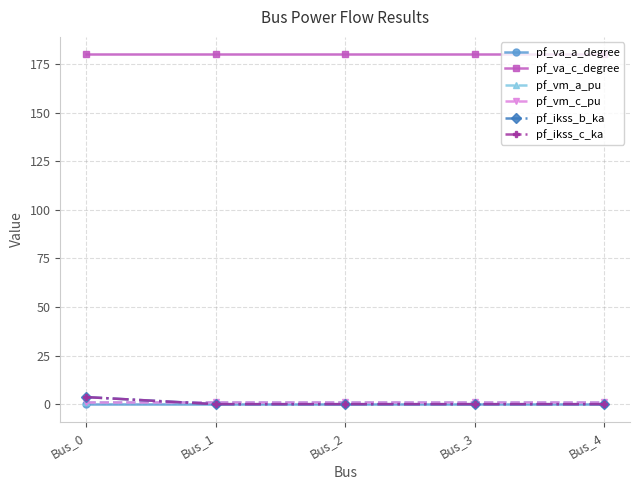

Reading left to right, what are all the values shown in this chart?

pf_va_a_degree: Bus_0=0.0	Bus_1=0.0	Bus_2=0.0	Bus_3=0.0	Bus_4=0.0
pf_va_c_degree: Bus_0=180.0	Bus_1=180.0	Bus_2=180.0	Bus_3=180.0	Bus_4=180.0
pf_vm_a_pu: Bus_0=0.9	Bus_1=0.9	Bus_2=0.9	Bus_3=0.9	Bus_4=0.9
pf_vm_c_pu: Bus_0=0.9	Bus_1=0.9	Bus_2=0.9	Bus_3=0.9	Bus_4=0.9
pf_ikss_b_ka: Bus_0=3.6	Bus_1=0.0	Bus_2=0.0	Bus_3=0.0	Bus_4=0.0
pf_ikss_c_ka: Bus_0=3.6	Bus_1=0.0	Bus_2=0.0	Bus_3=0.0	Bus_4=0.0